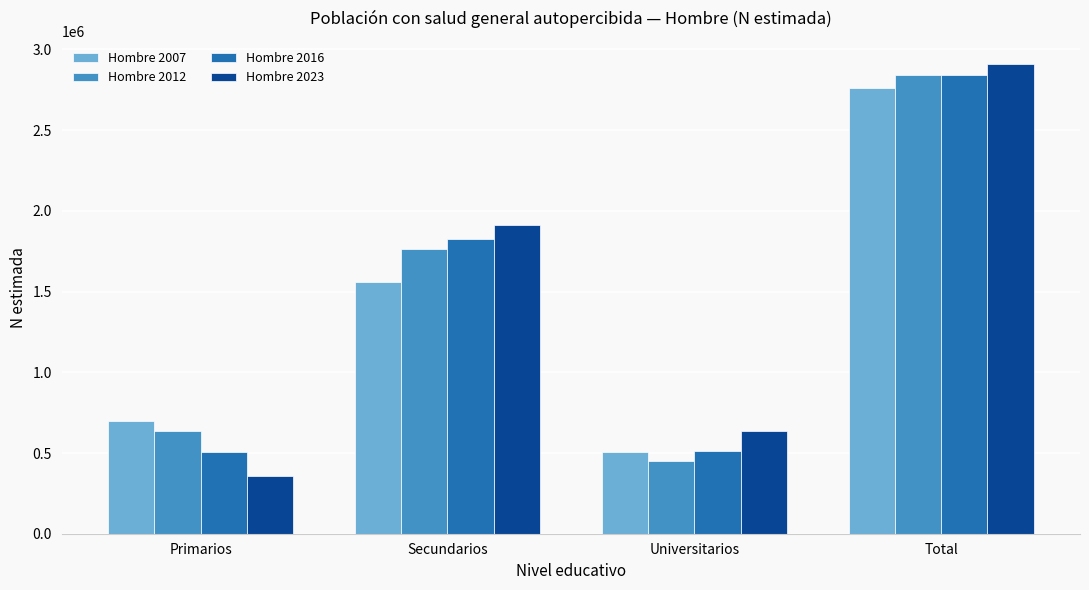

Which series has the largest range (max minus min)?

Hombre 2023